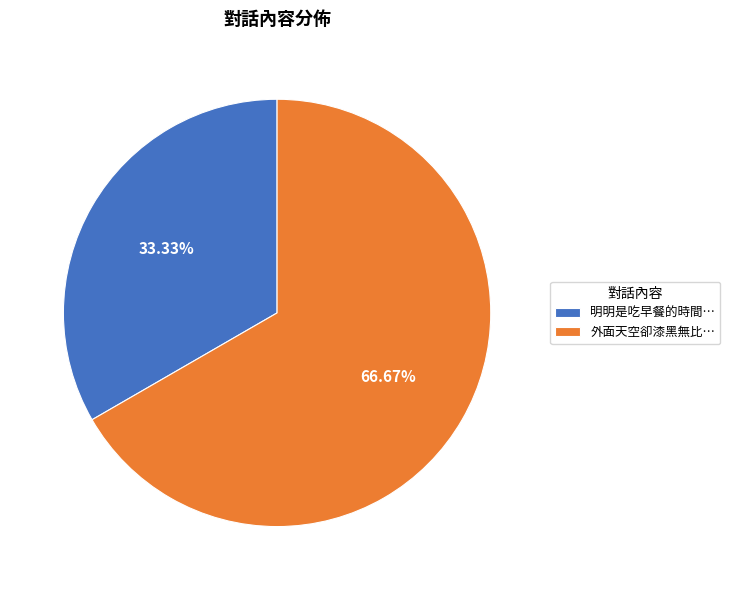

Does any single category account for the majority?

Yes